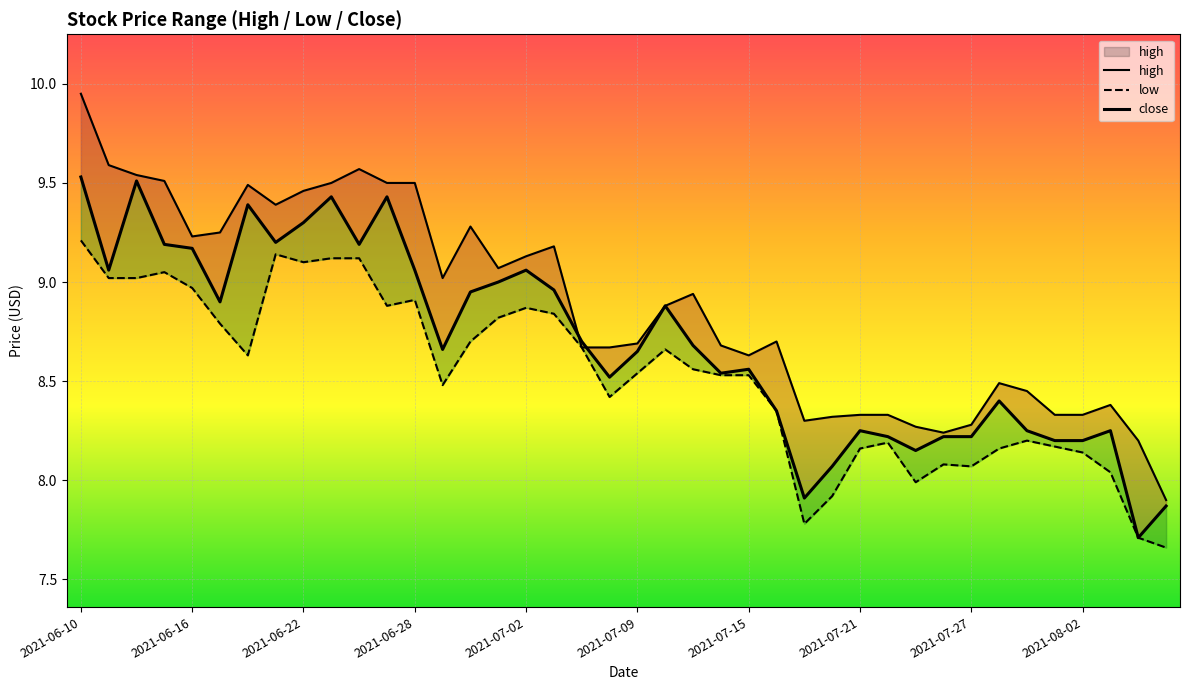

True or false: high has a value of 8.3 at 2021-07-30.

True